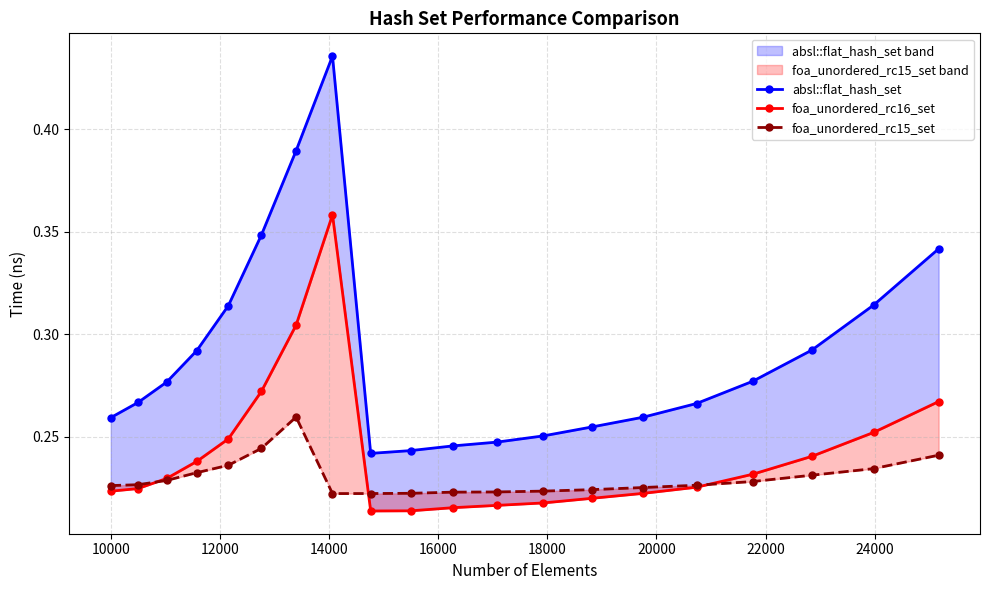

How many foa_unordered_rc15_set values are between 0 and 1?

20